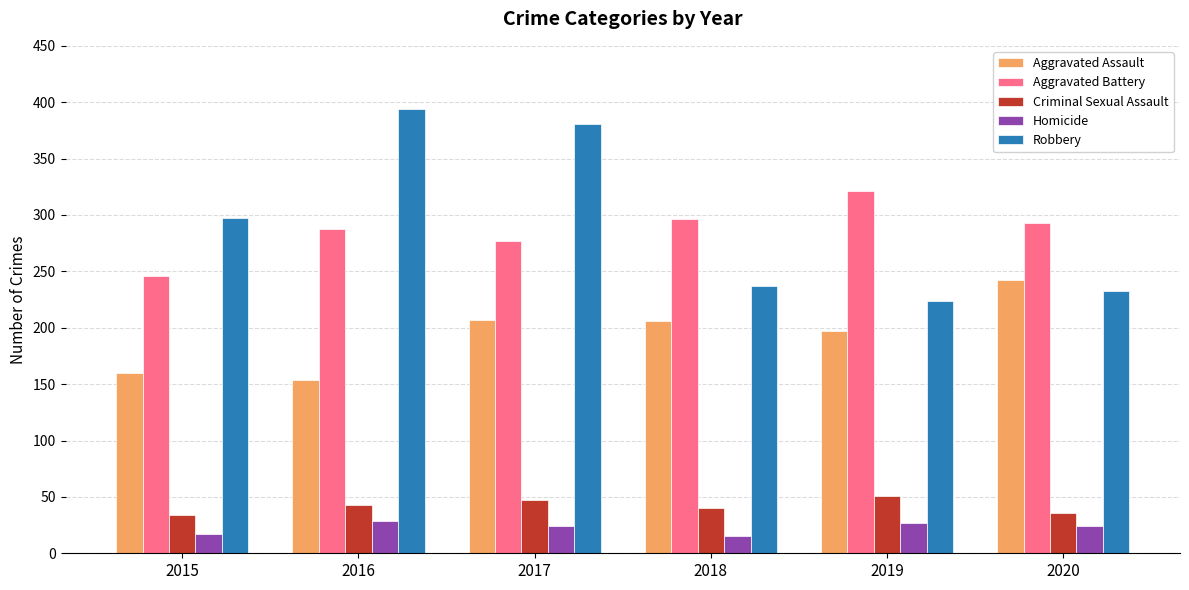

At how many categories does at least one series exceed 35?

6